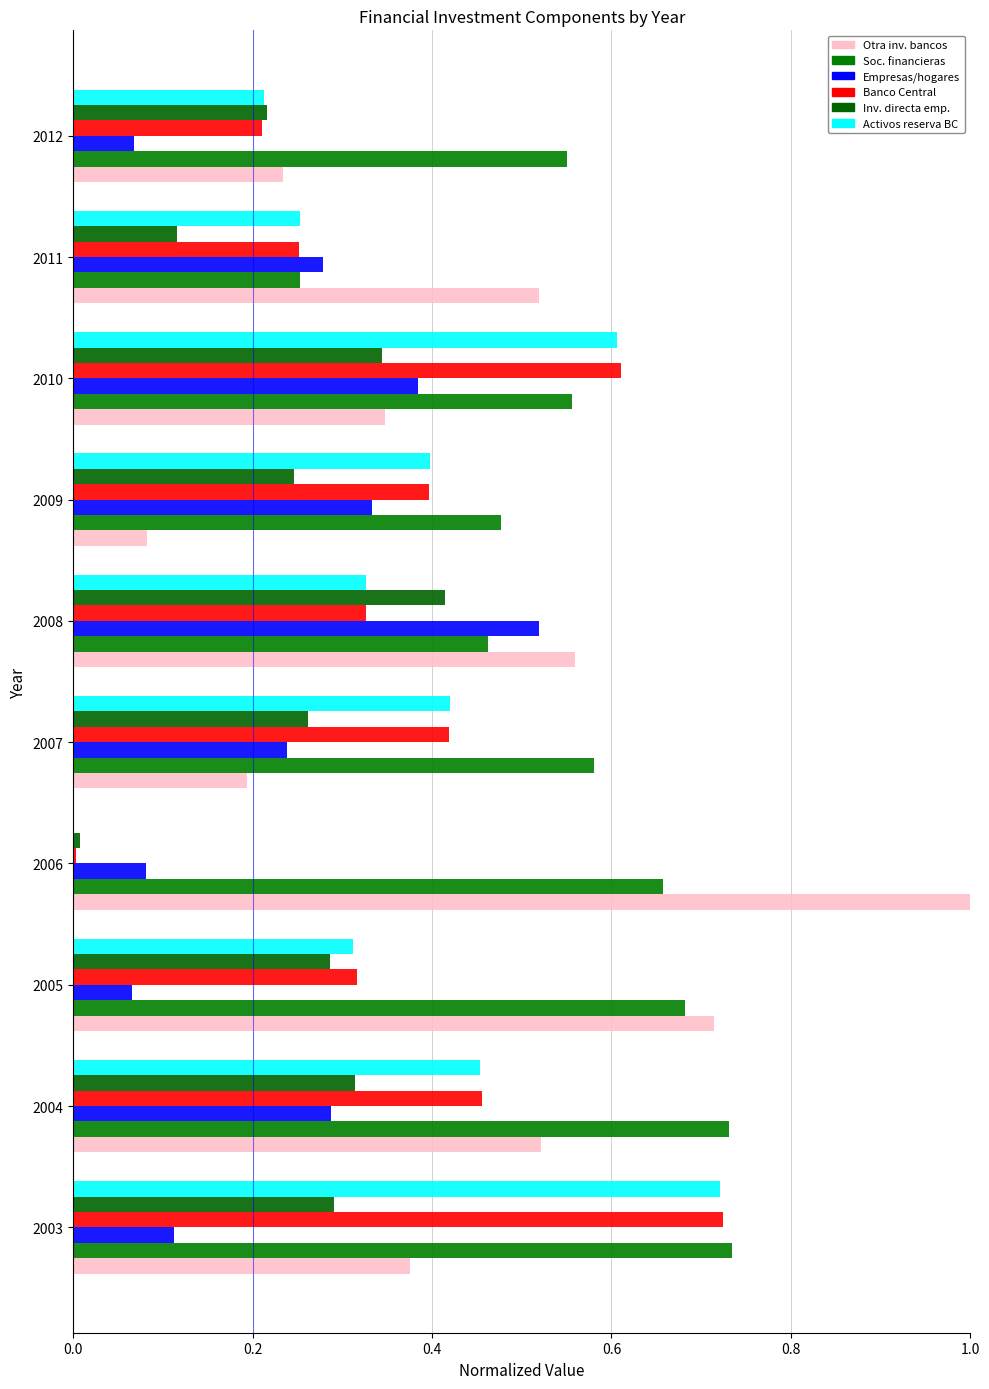

Count the number of data series in this chart.

6